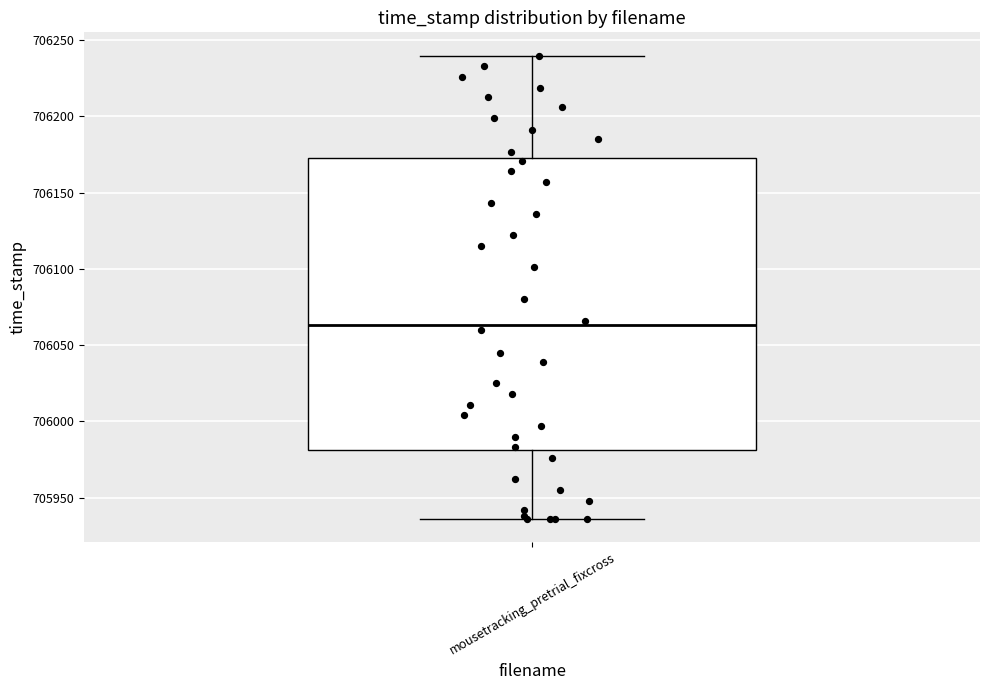

Read this box plot against the y-axis: the position of the median line, the range covered by the box, and the ends of both whiskers. The values are not printed on the chart, so give them approximately, as read against the axis.

median 706065, box 705980 to 706175, whiskers 705935 to 706240